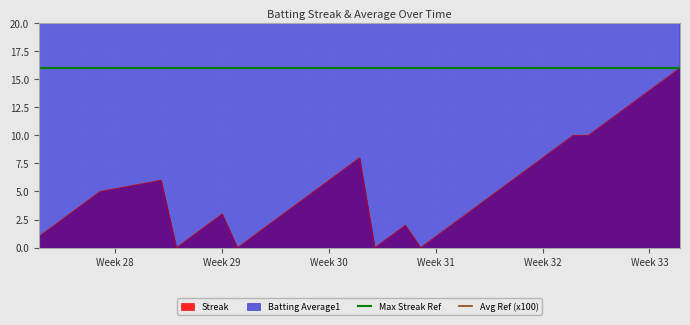

What is the maximum value for Streak?

16